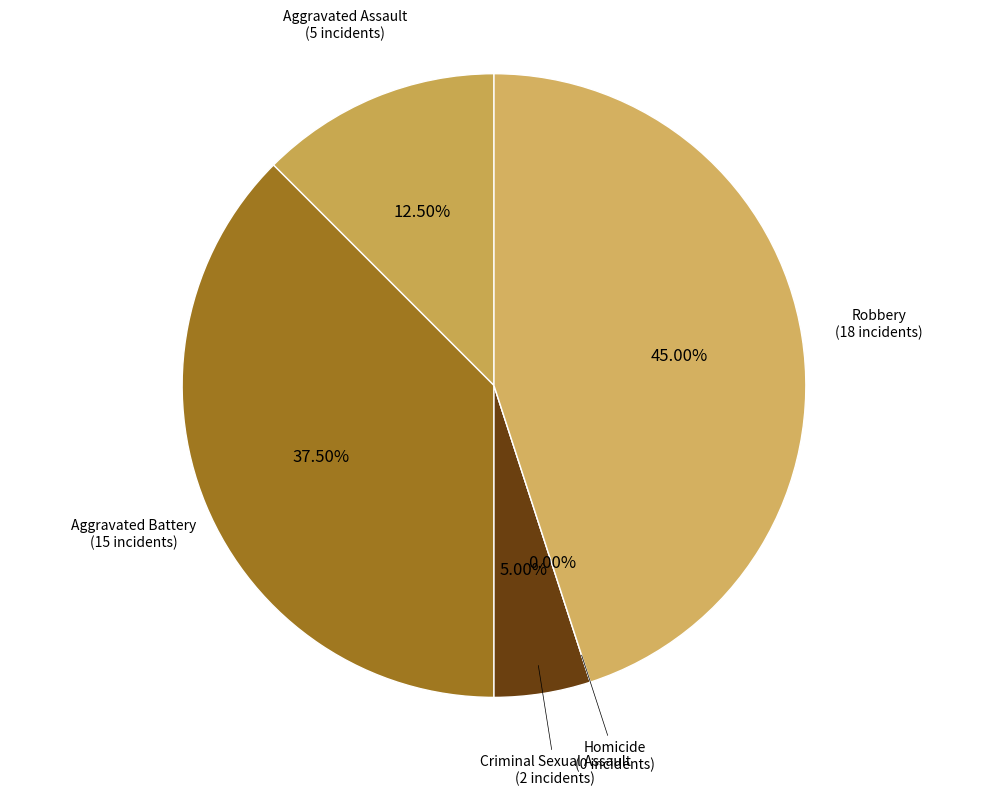

To the nearest percent, what is the difference between the Criminal Sexual Assault and Homicide slice percentages?

5%